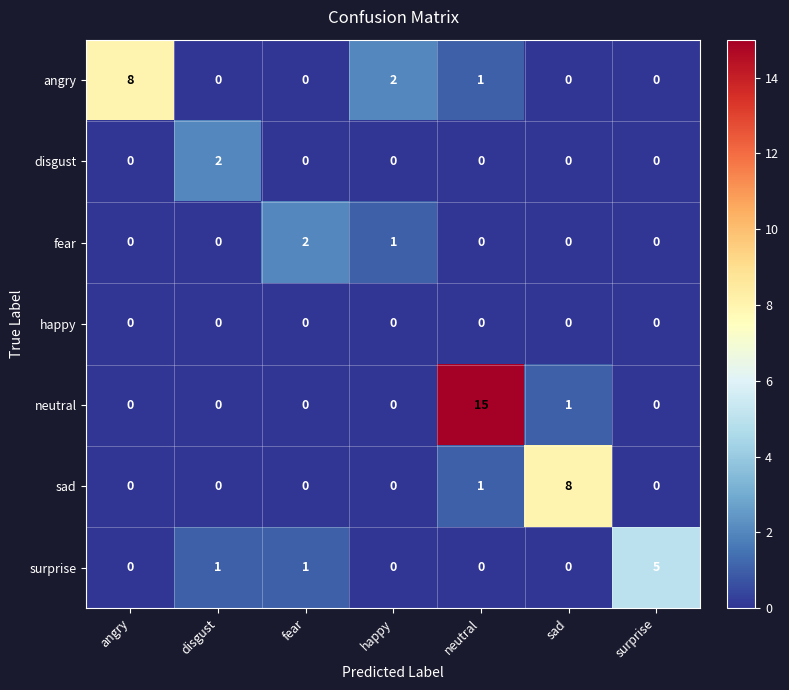

What is the maximum value shown in the chart?

15